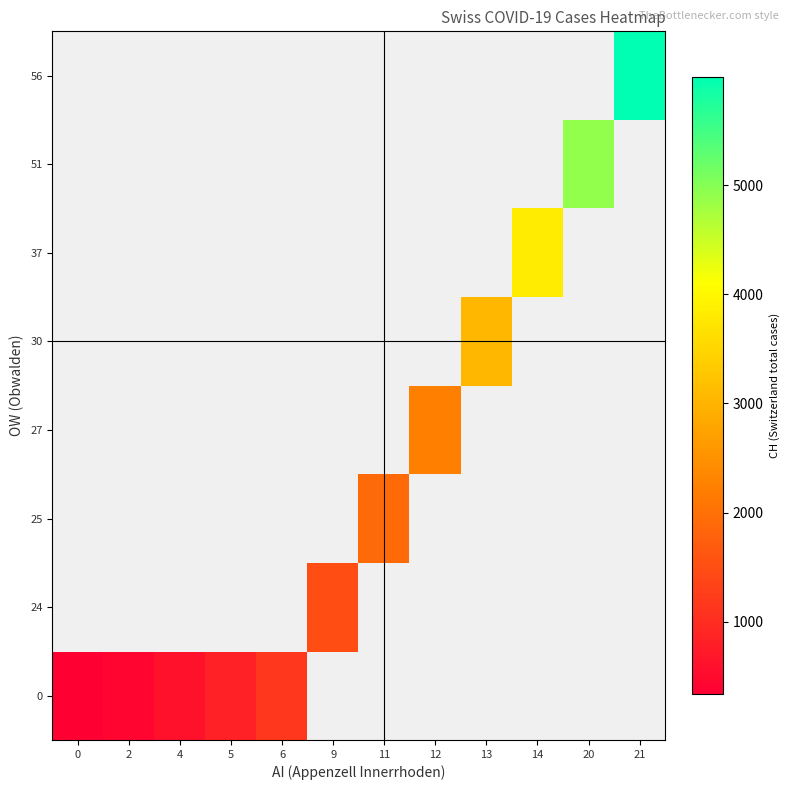

Is the value of 30 at 21 greater than the value of 37 at 14?

No